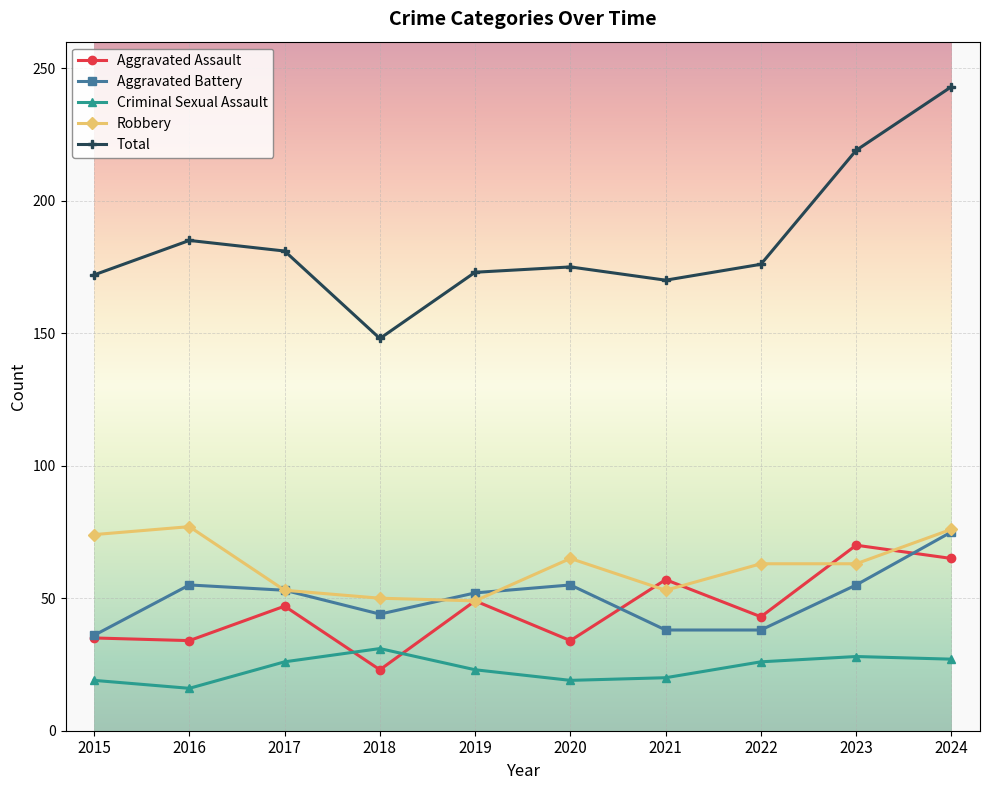

What is the value of the Criminal Sexual Assault point at the 3rd from the left?

26